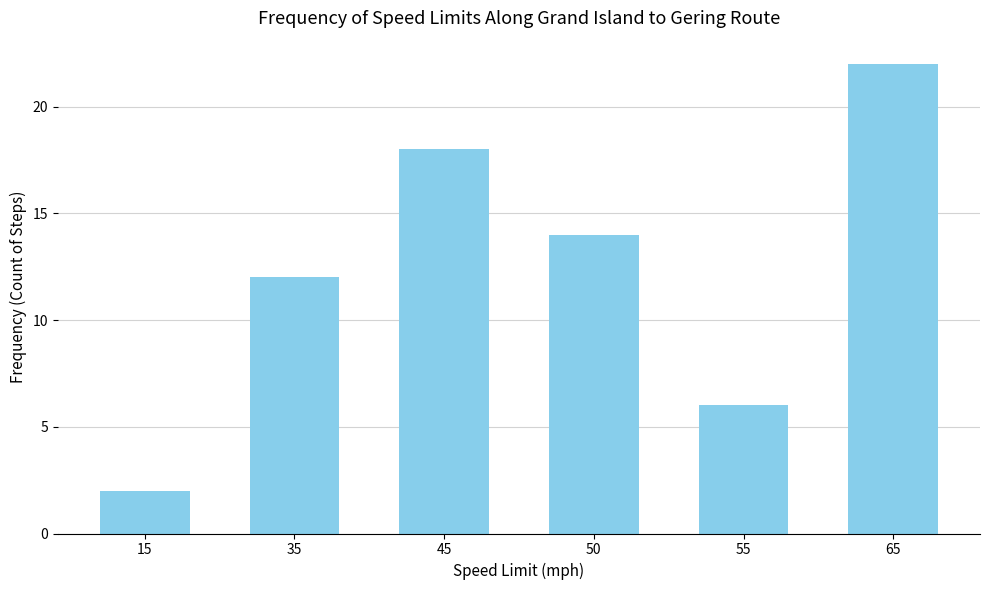

Are the bars horizontal?

No